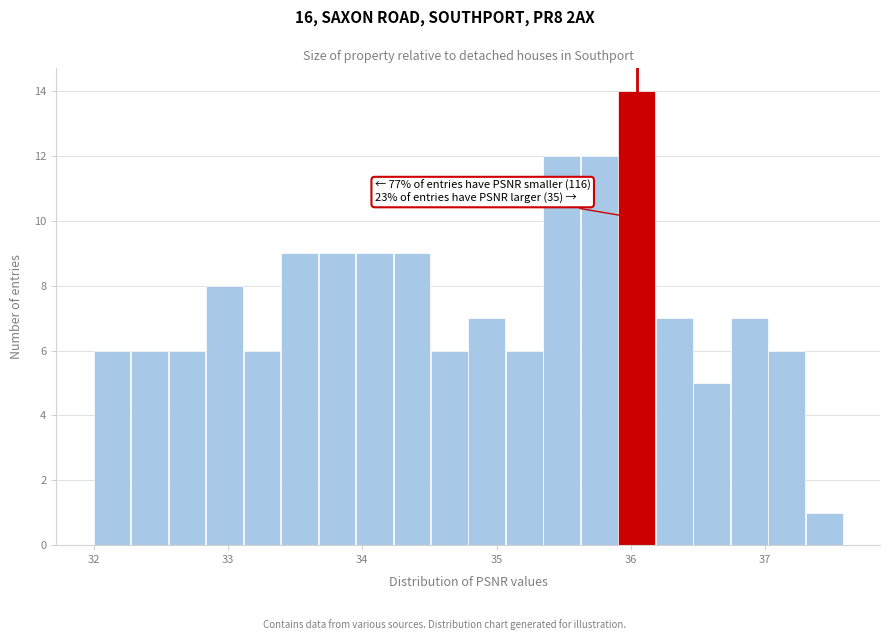

Around what value on the x-axis is the tallest bar? Give the approximate position of its centre, as read against the axis.

36.0